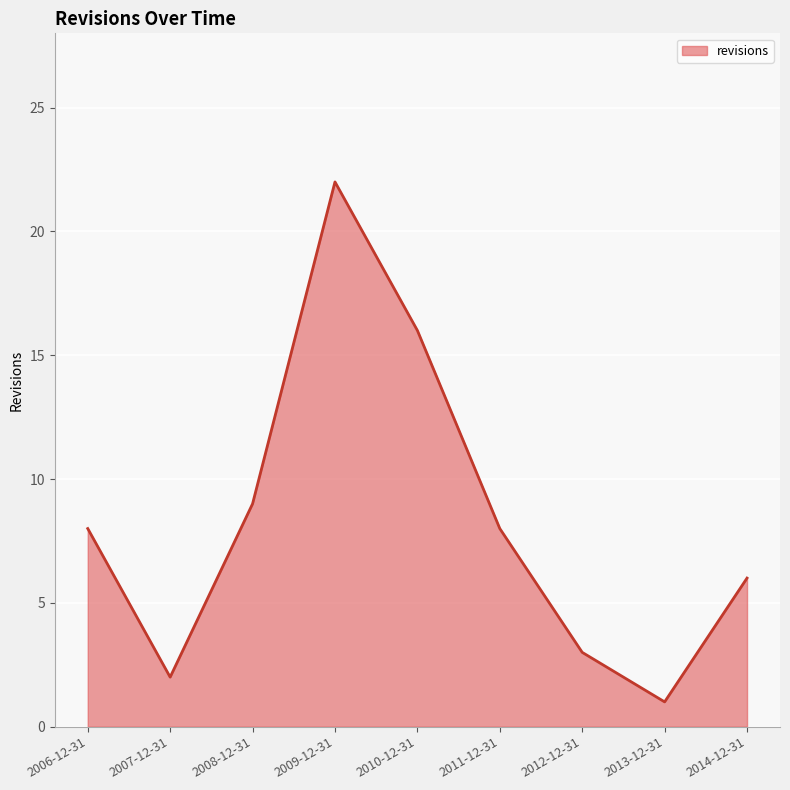

What position from the left is 2014-12-31?

9